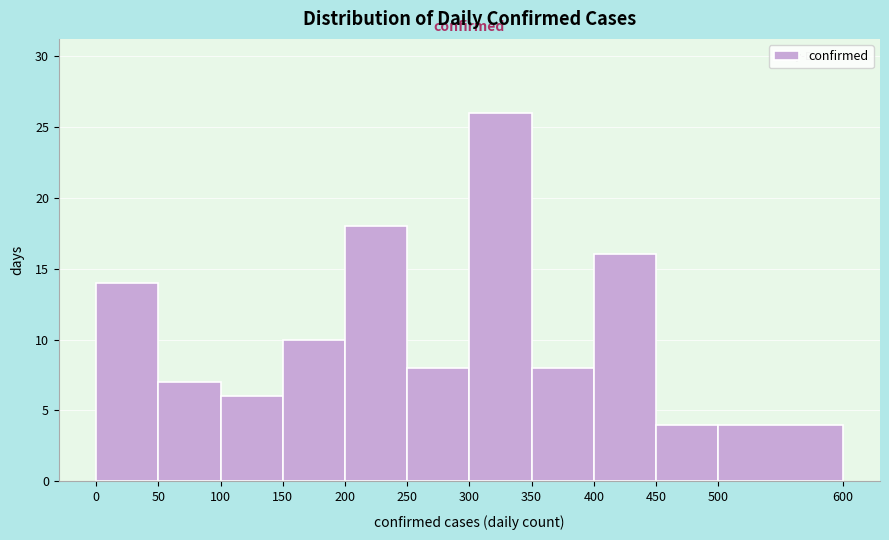

What is the height of the bar covering 300 to 350 on the x-axis? The values are not printed on the chart, so give them approximately, as read against the axis.

26